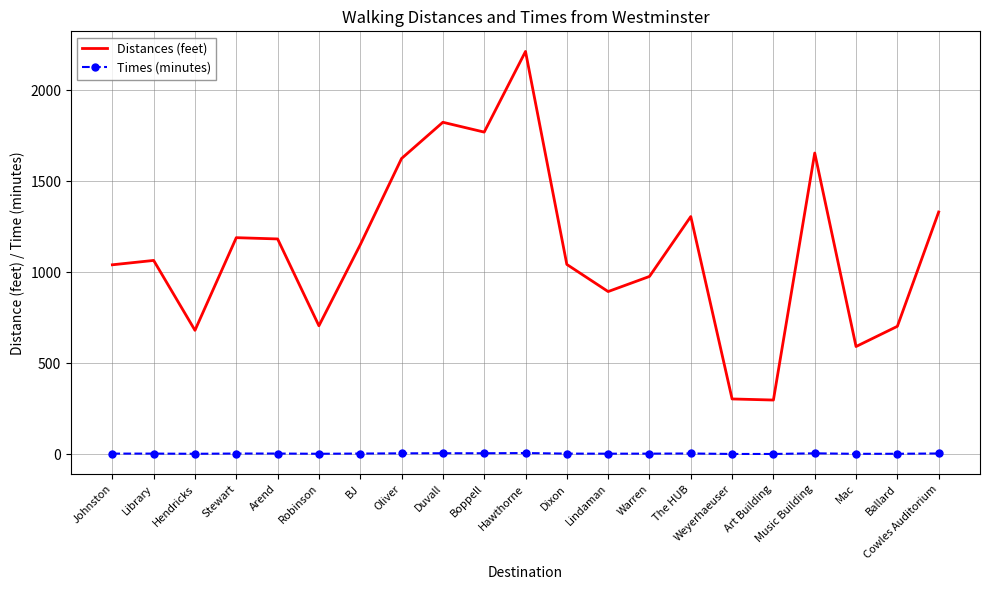

What is the sum of the Times (minutes) values at Robinson and Library?

4.6